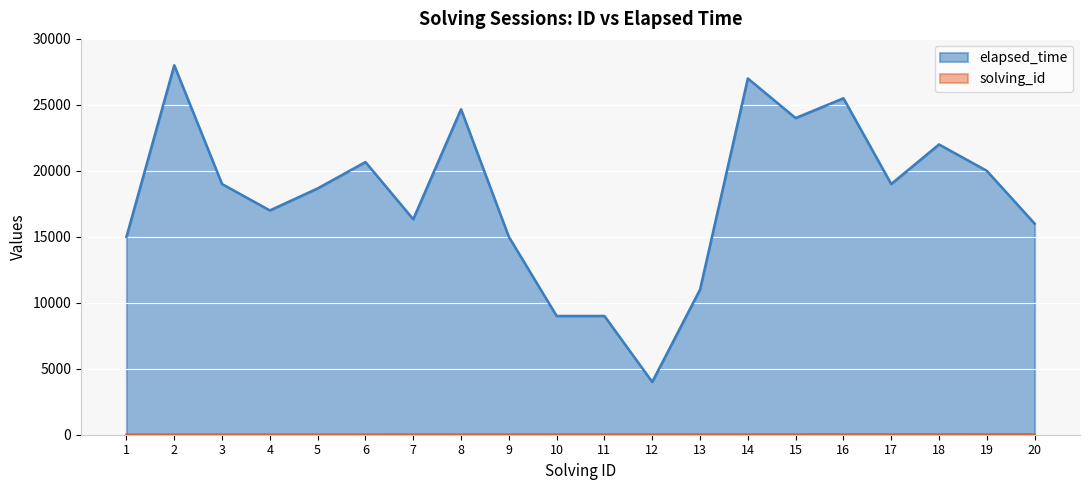

Which series has the widest spread of values?

elapsed_time